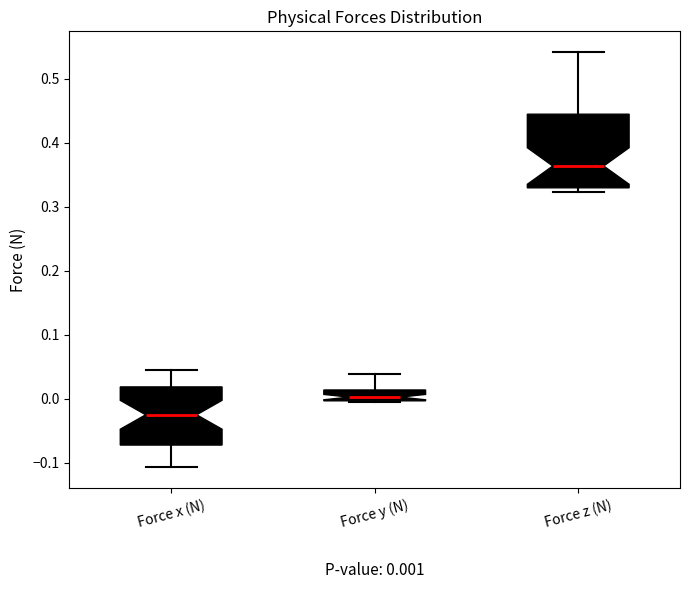

Which box is the tallest, from its lower edge to its upper edge?

Force z (N)